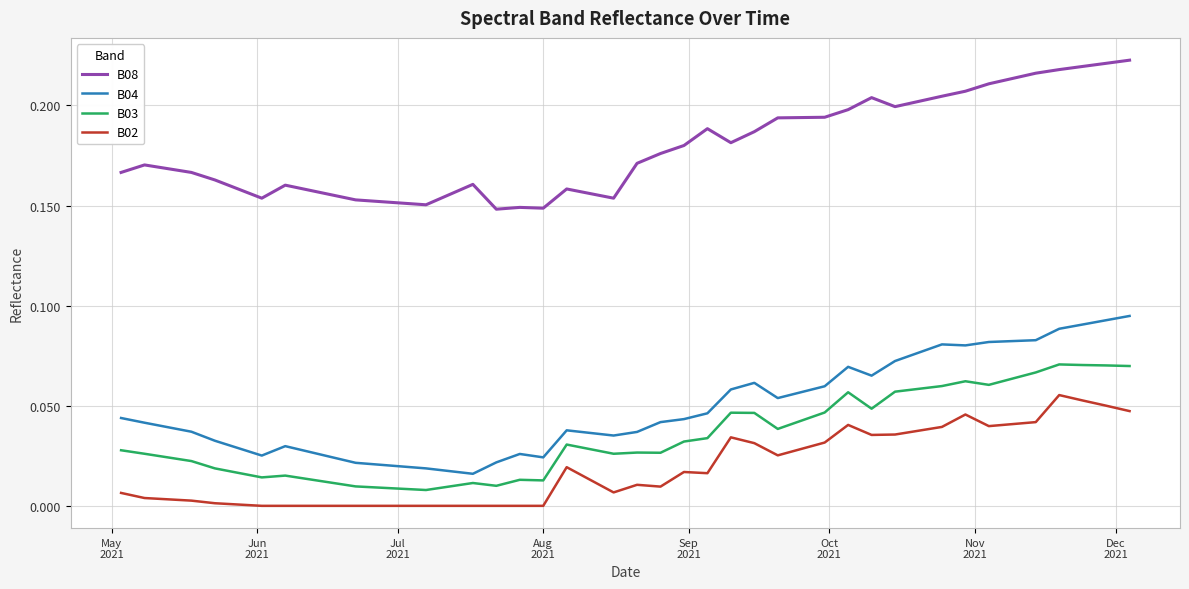

Count the B03 values in the range 0 to 1.

40